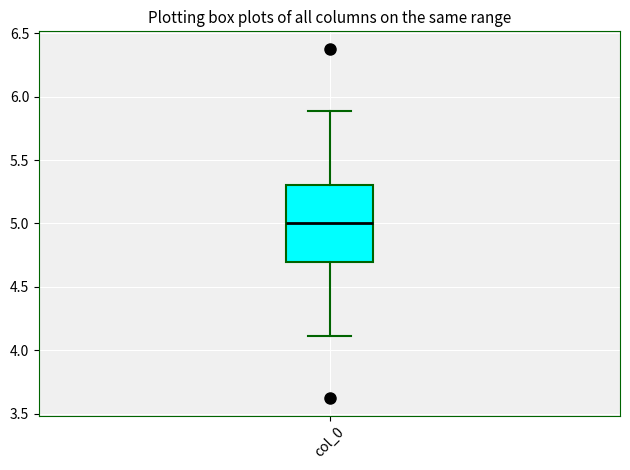

Where is the lower edge of the box for col_0 on the y-axis? The values are not printed on the chart, so give them approximately, as read against the axis.

4.7